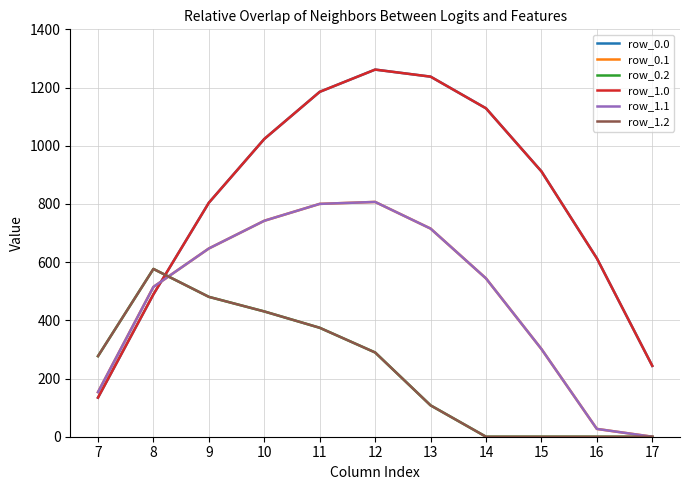

Does the chart display data point markers on the line(s)?

No